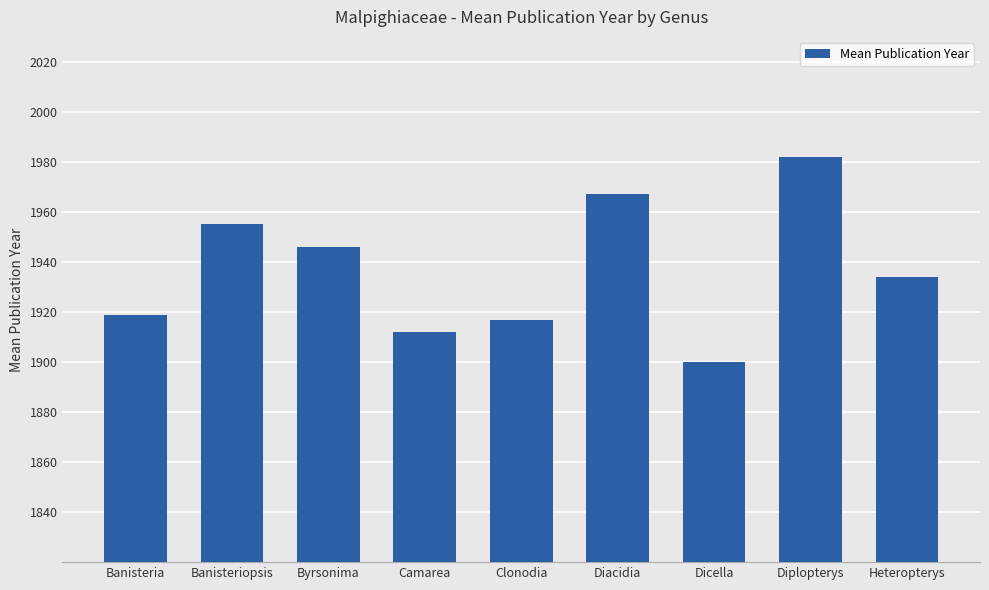

What is the change in value from Camarea to Diplopterys?

+70